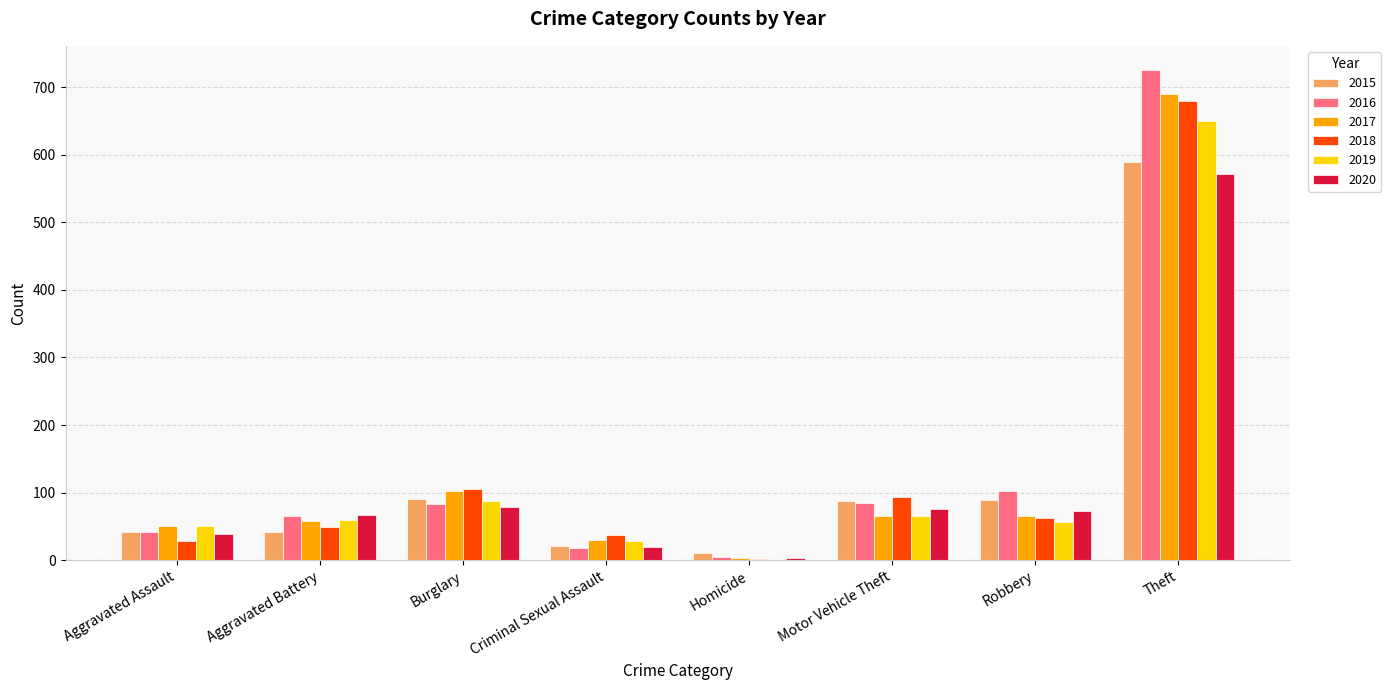

Which category has the highest value across all series?

Theft